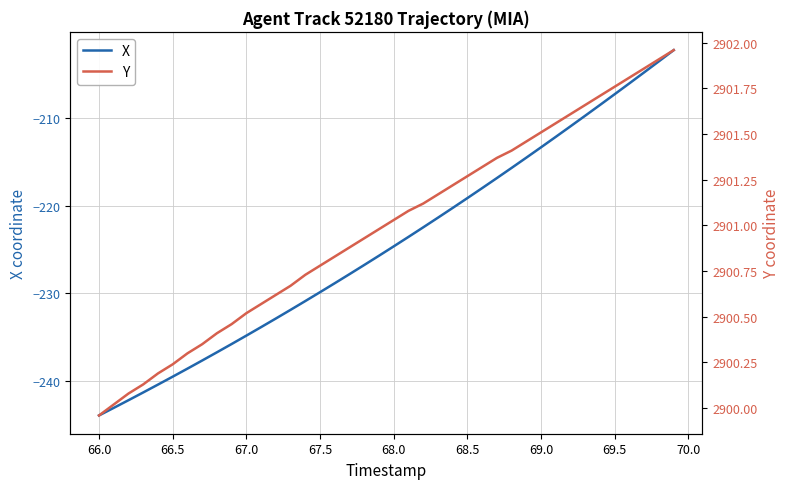

The X series shows -348.7 at 66.5. True or false?

False